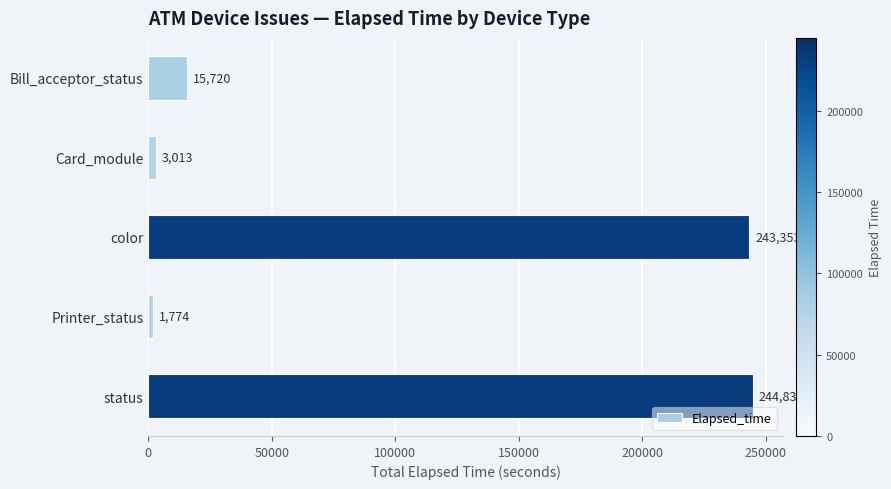

What is the maximum value shown in the chart?

244836